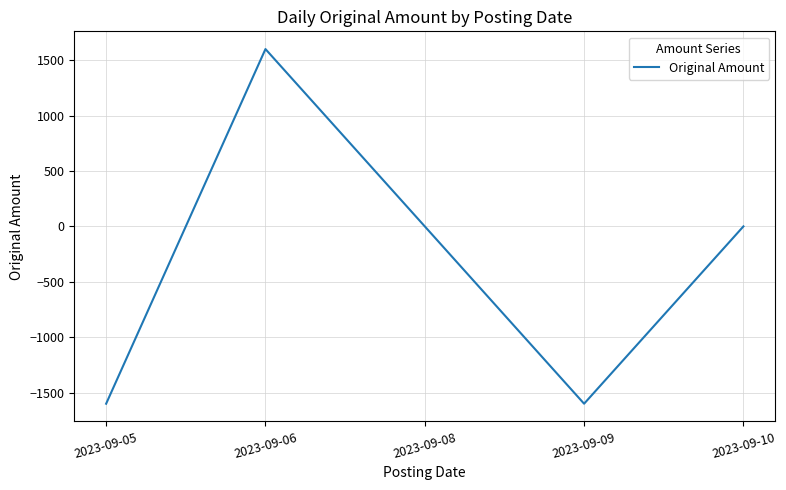

How many values are between -1600 and 0?

4